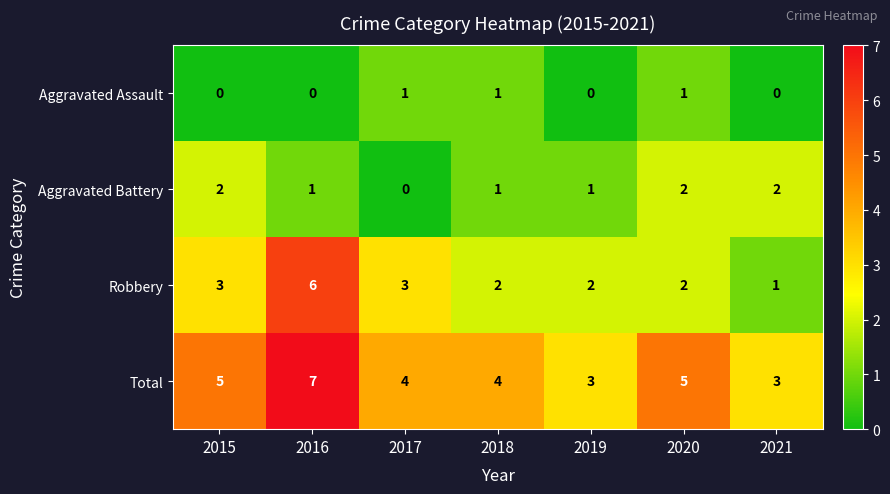

Reading left to right, extract all data points from this chart.

Aggravated Assault: 2015=0	2016=0	2017=1	2018=1	2019=0	2020=1	2021=0
Aggravated Battery: 2015=2	2016=1	2017=0	2018=1	2019=1	2020=2	2021=2
Robbery: 2015=3	2016=6	2017=3	2018=2	2019=2	2020=2	2021=1
Total: 2015=5	2016=7	2017=4	2018=4	2019=3	2020=5	2021=3